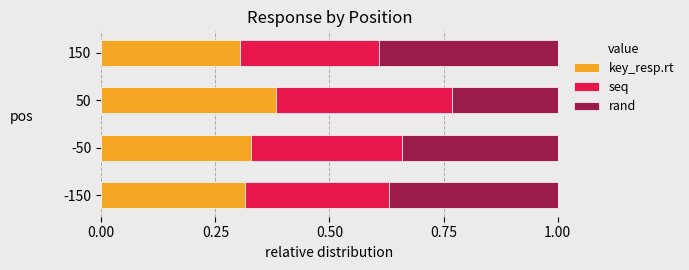

What is the total value across all series at 150?

1.0